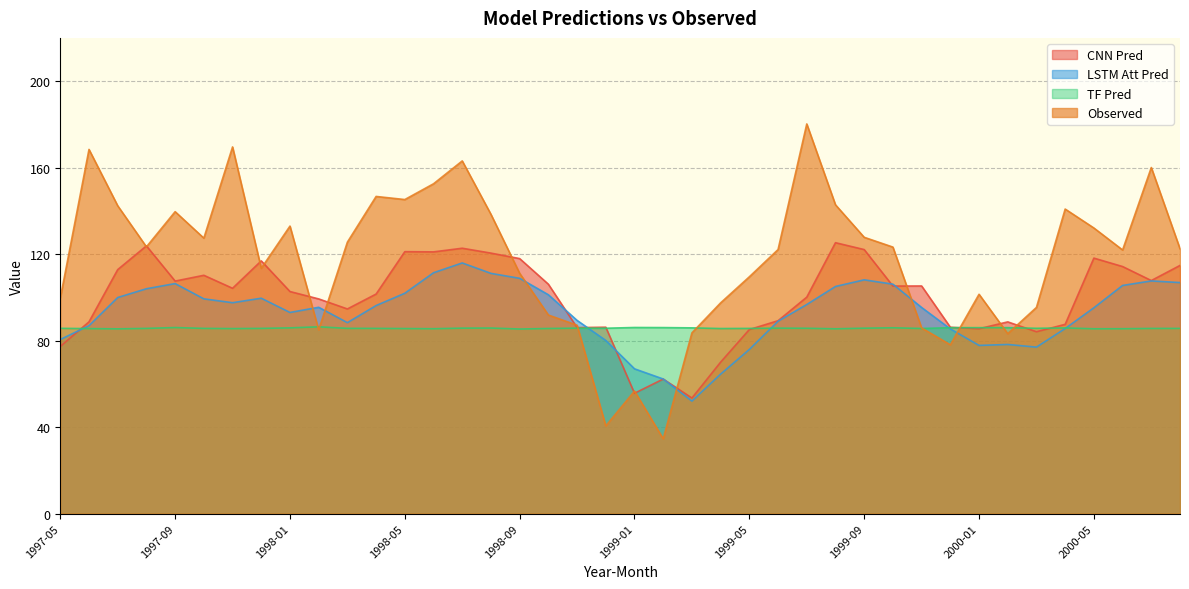

Rank the categories by CNN Pred value from lowest to highest.

1999-03, 1999-01, 1999-02, 1999-04, 1997-05, 2000-03, 1999-05, 2000-01, 1998-11, 1999-12, 1998-12, 2000-04, 2000-02, 1997-06, 1999-06, 1998-03, 1998-02, 1999-07, 1998-04, 1998-01, 1997-11, 1999-10, 1999-11, 1998-10, 1997-09, 2000-07, 1997-10, 1997-07, 2000-06, 2000-08, 1997-12, 1998-09, 2000-05, 1998-08, 1998-06, 1998-05, 1999-09, 1998-07, 1997-08, 1999-08